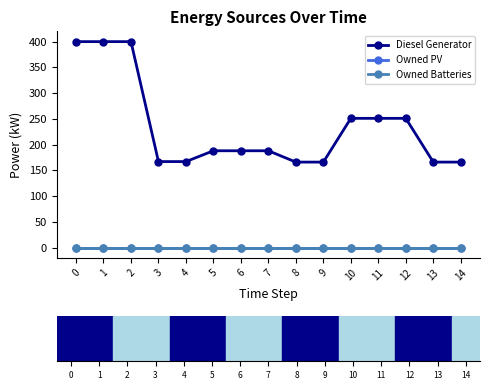

How many lines are shown in the chart?

3